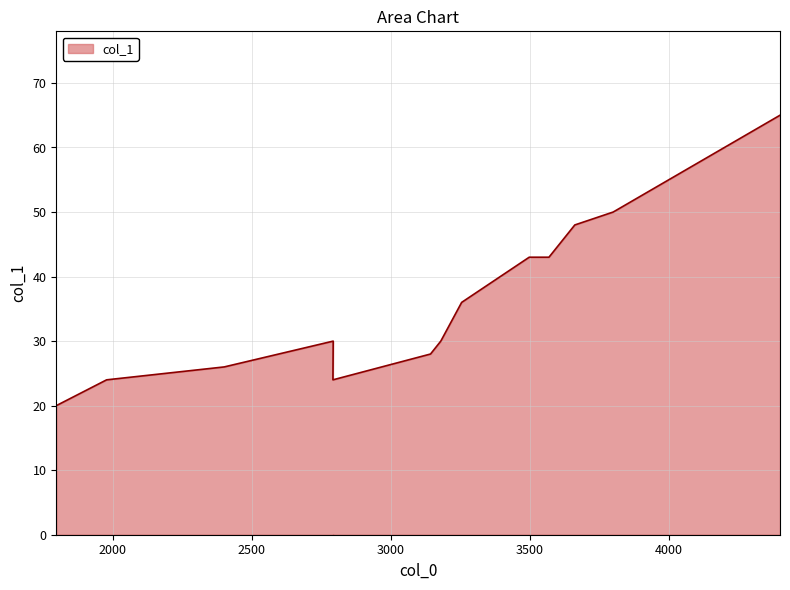

Reading right to left, transcribe all the data shown in this chart.

4400=65	4200=60	4000=55	3800=50	3662=48	3569=43	3498=43	3255=36	3180=30	3143=28	2792=24	2793=30	2401=26	1978=24	1797=20